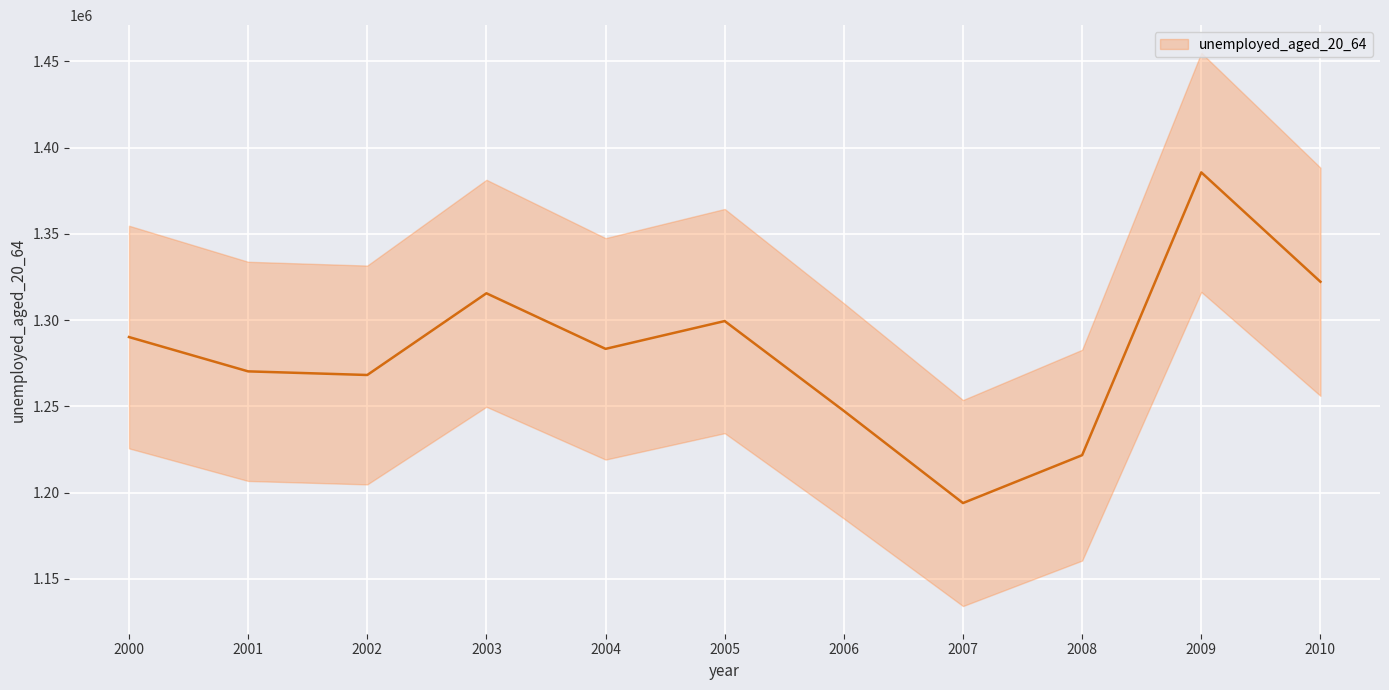

What is the ratio of the value at 2002 to the value at 2003?

1.0